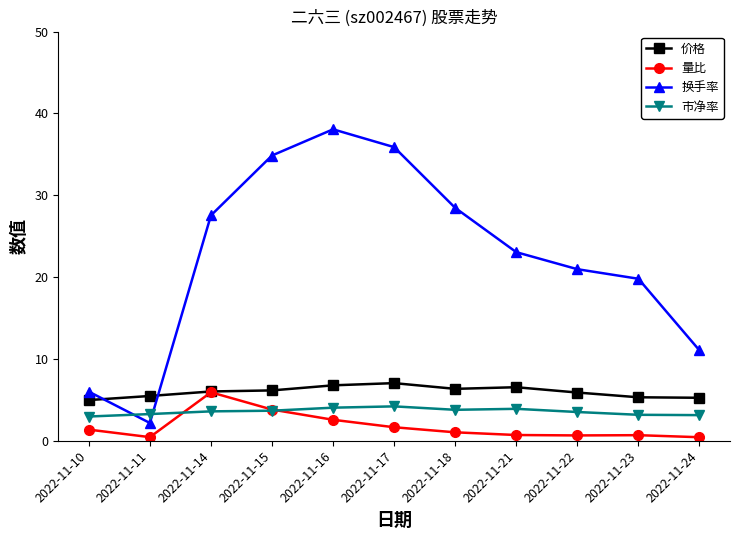

What are all the series names shown in the legend?

价格, 量比, 换手率, 市净率